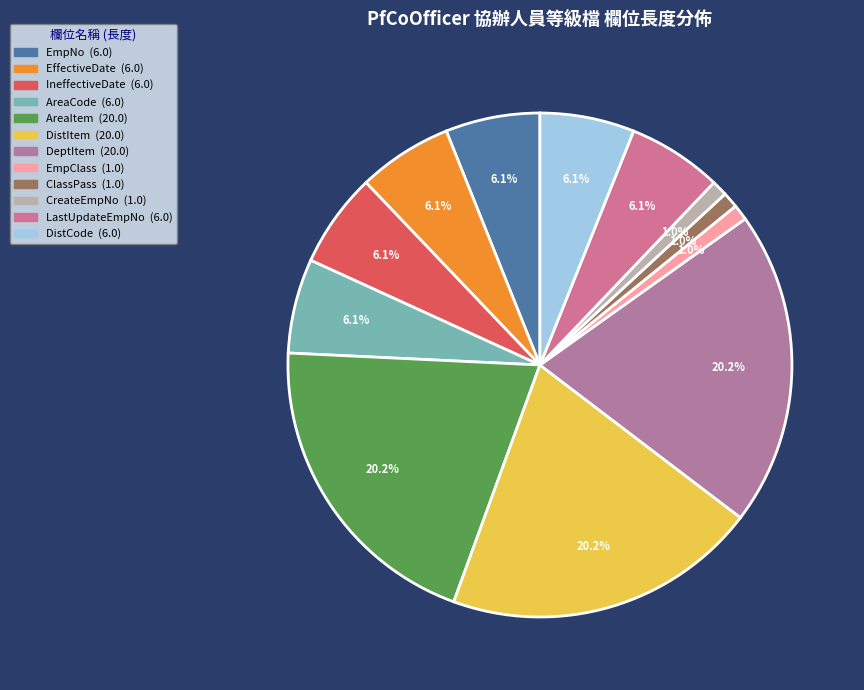

Is there a majority slice in this chart?

No